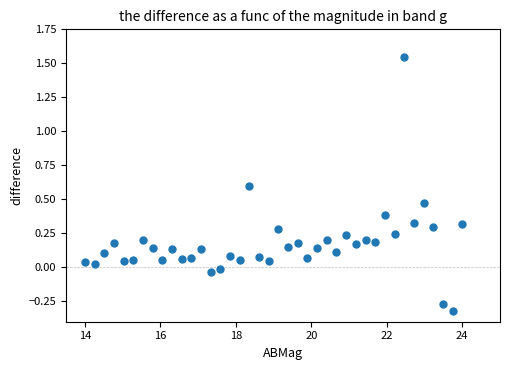

What is the range of Y values (max minus min)?

1.9